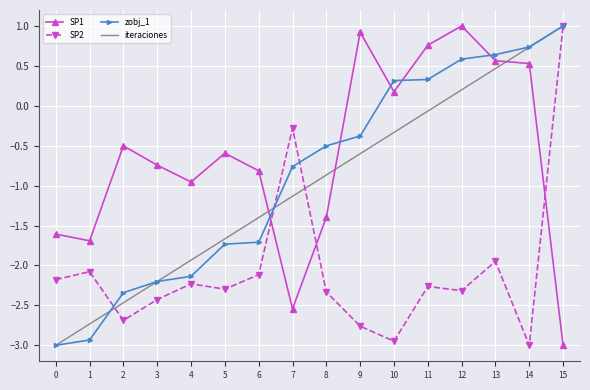

Where is the first local maximum for SP2?

1